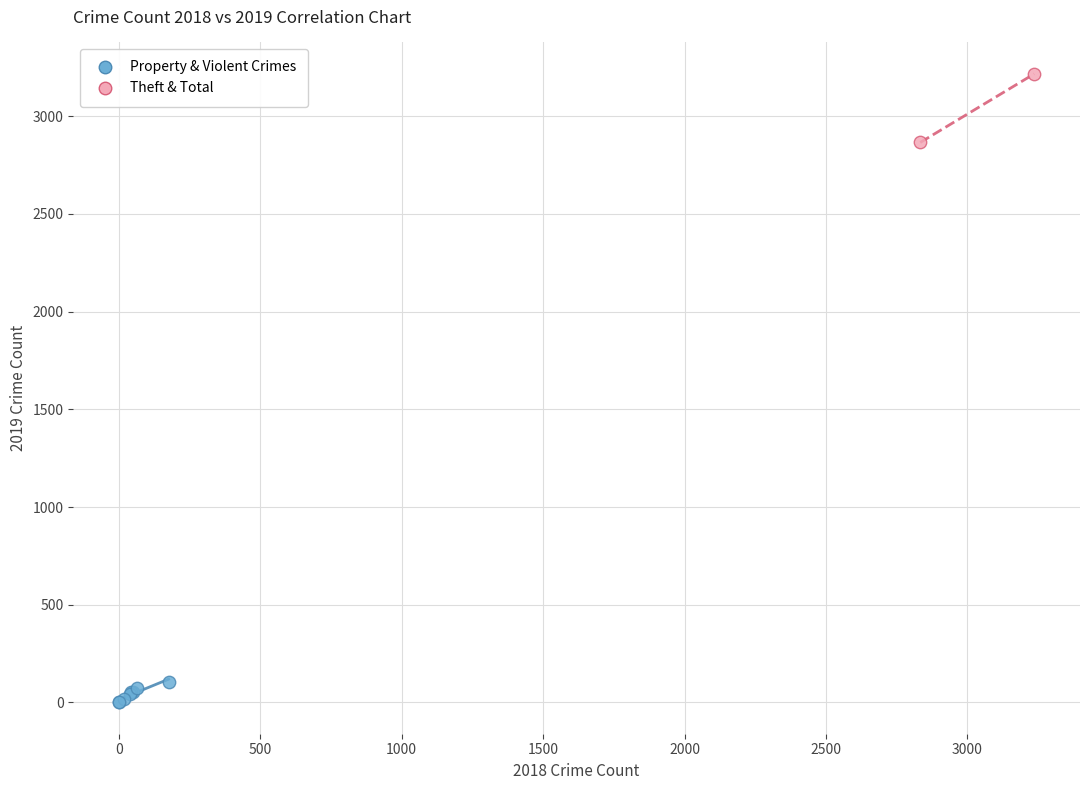

Which series reaches the maximum Y coordinate?

Theft & Total